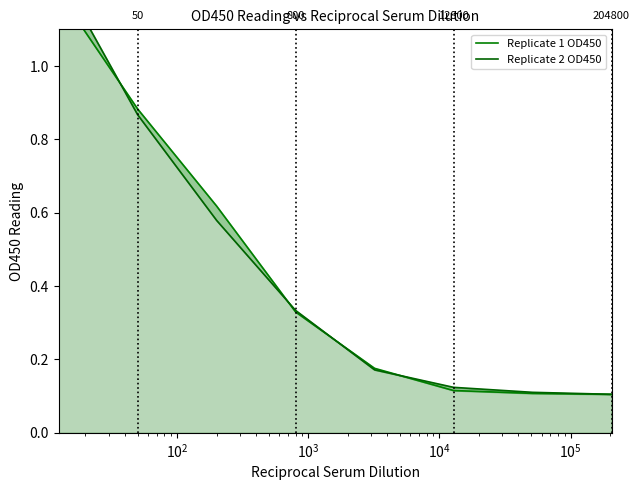

How many times do Replicate 2 OD450 and Replicate 1 OD450 cross each other?

4